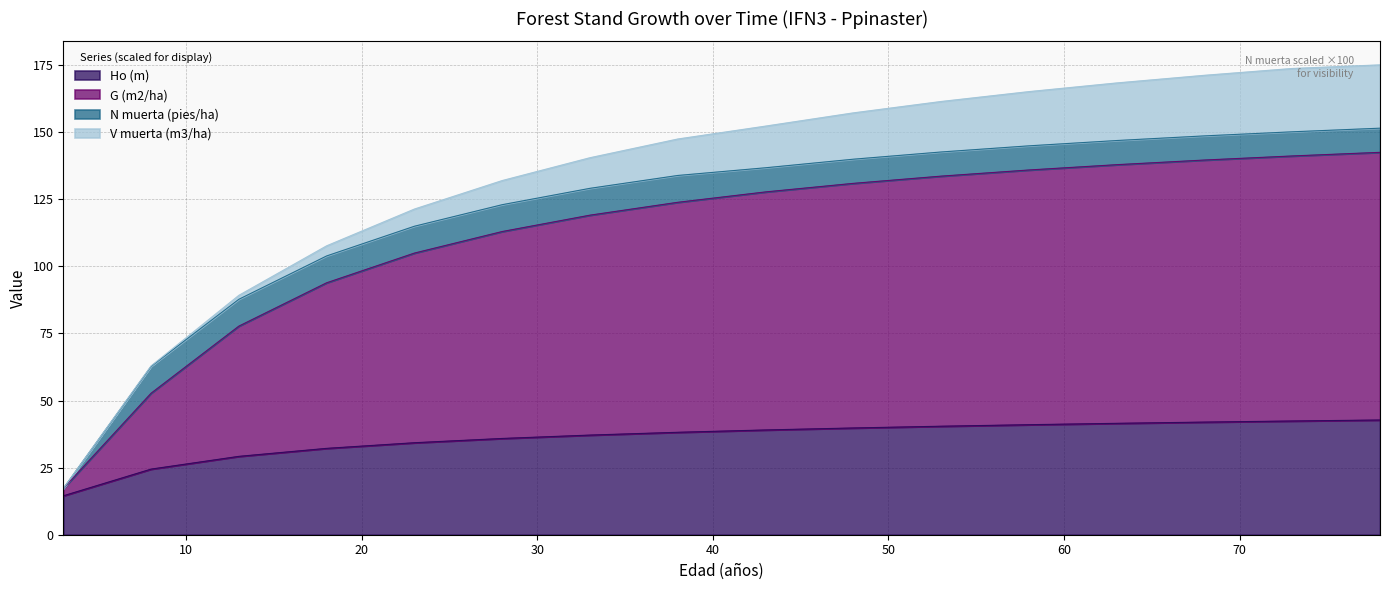

How many data points in Ho (m) are less than 39?

8